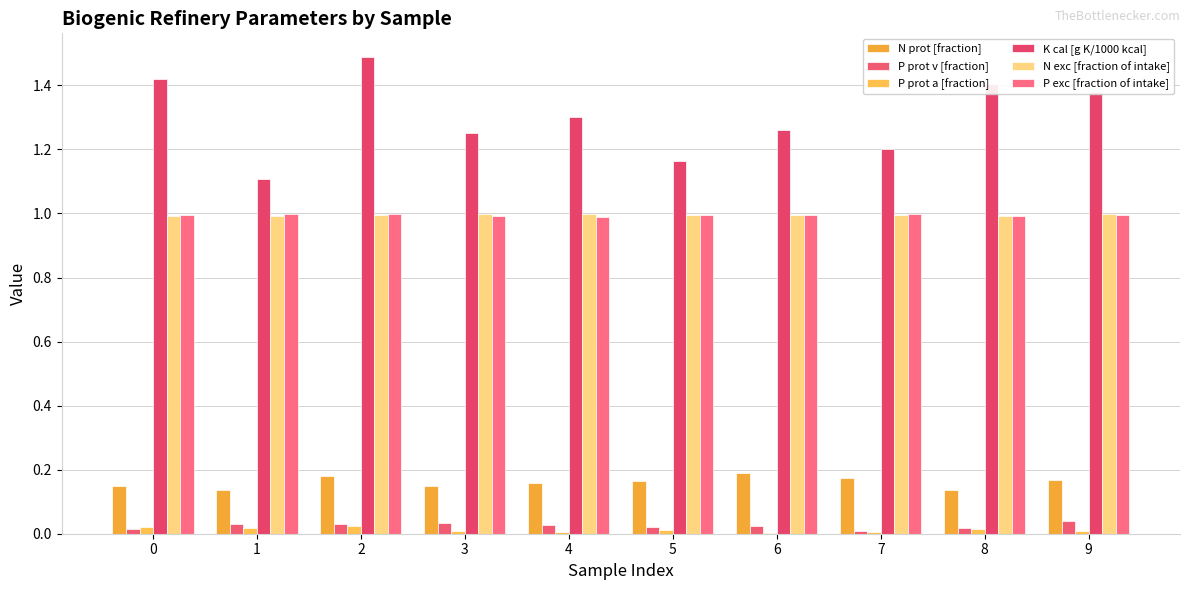

Which series has the largest total across all categories?

K cal [g K/1000 kcal]